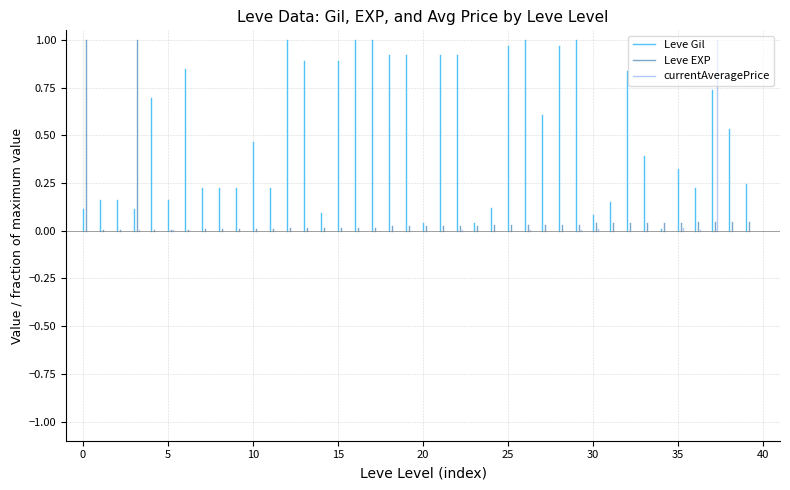

How many lines are shown in the chart?

3